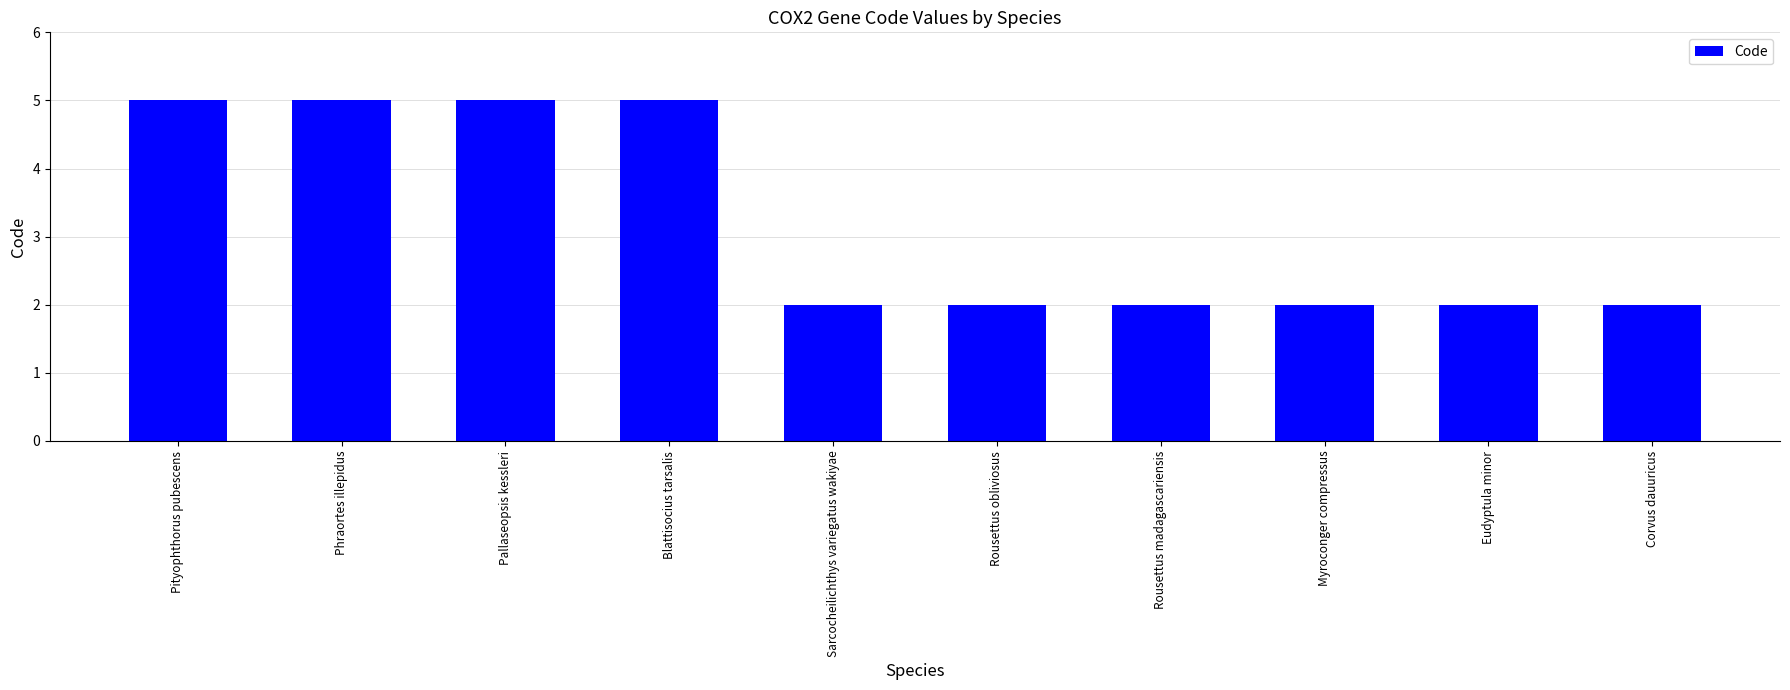

The chart shows a value of 1 at Rousettus obliviosus. True or false?

False